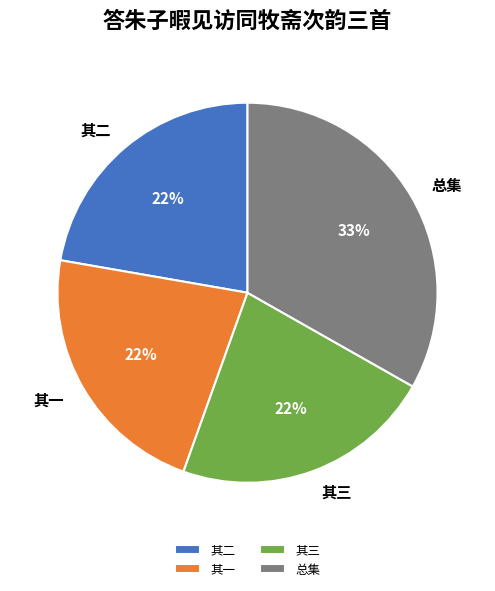

Which slice is the largest?

总集